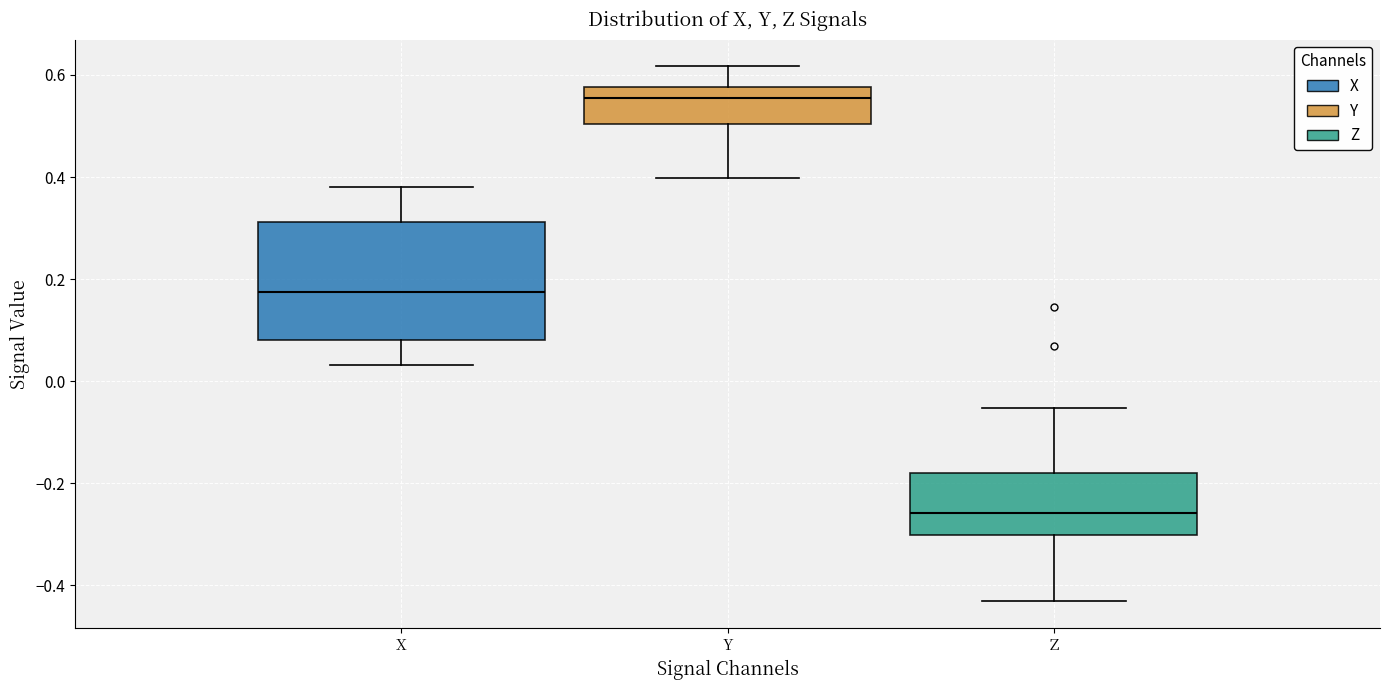

Which box's median line is the highest?

Y